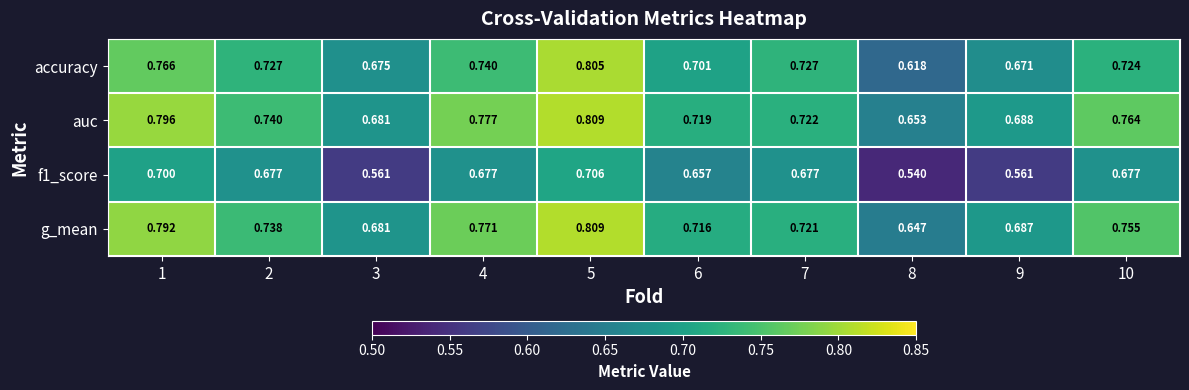

Between 5 and 6, which series saw the biggest shift?

accuracy